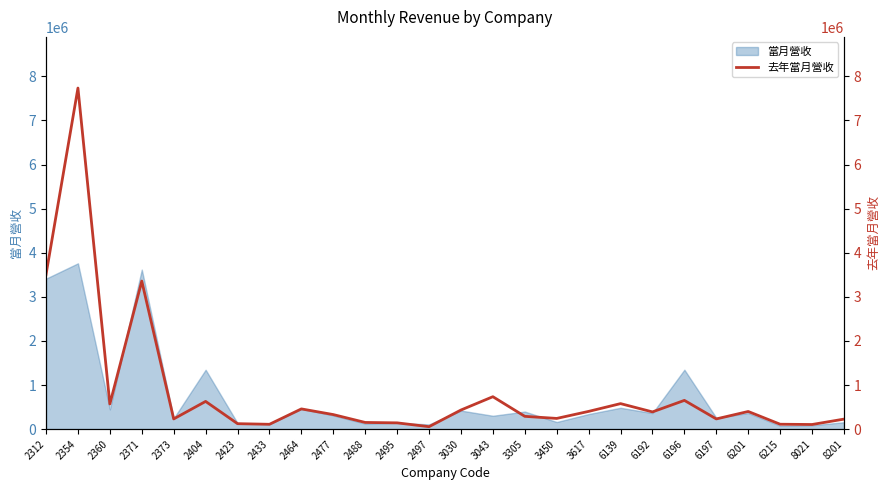

How many points are higher than both their immediate neighbors (excluding endpoints)?

8